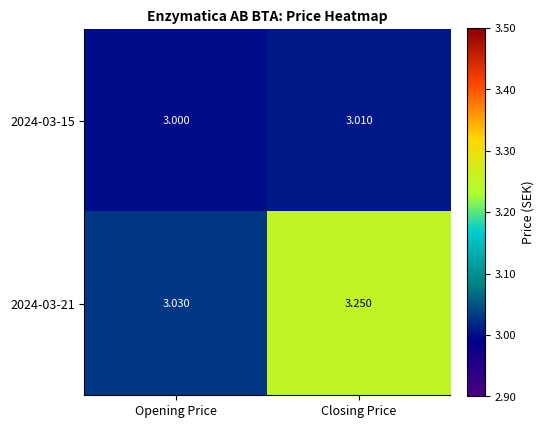

Rank the categories by 2024-03-15 value from highest to lowest.

Closing Price, Opening Price